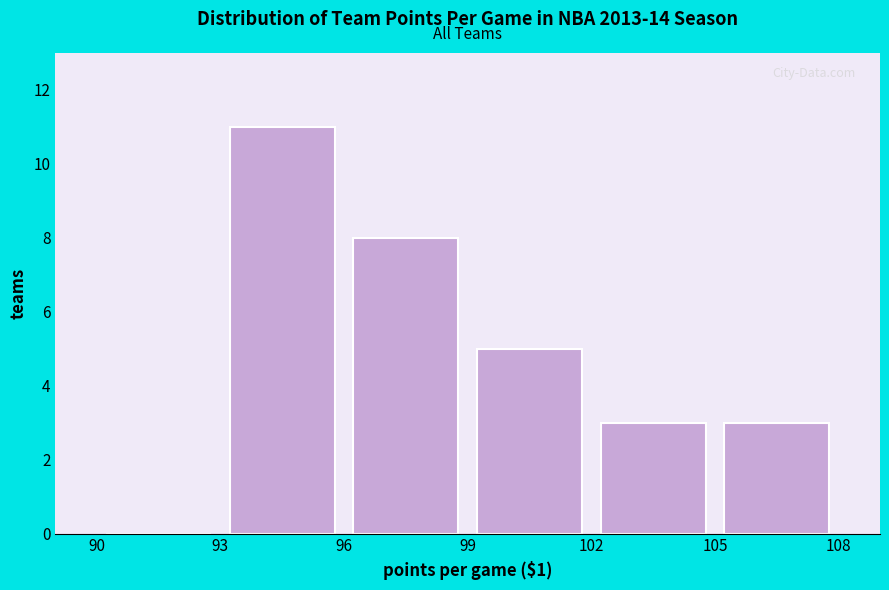

Reading left to right, transcribe this chart: for each bar, give the range it covers on the x-axis and its height. The values are not printed on the chart, so give them approximately, as read against the axis.

90 to 93: 0
93 to 96: 11
96 to 99: 8
99 to 102: 5
102 to 105: 3
105 to 108: 3